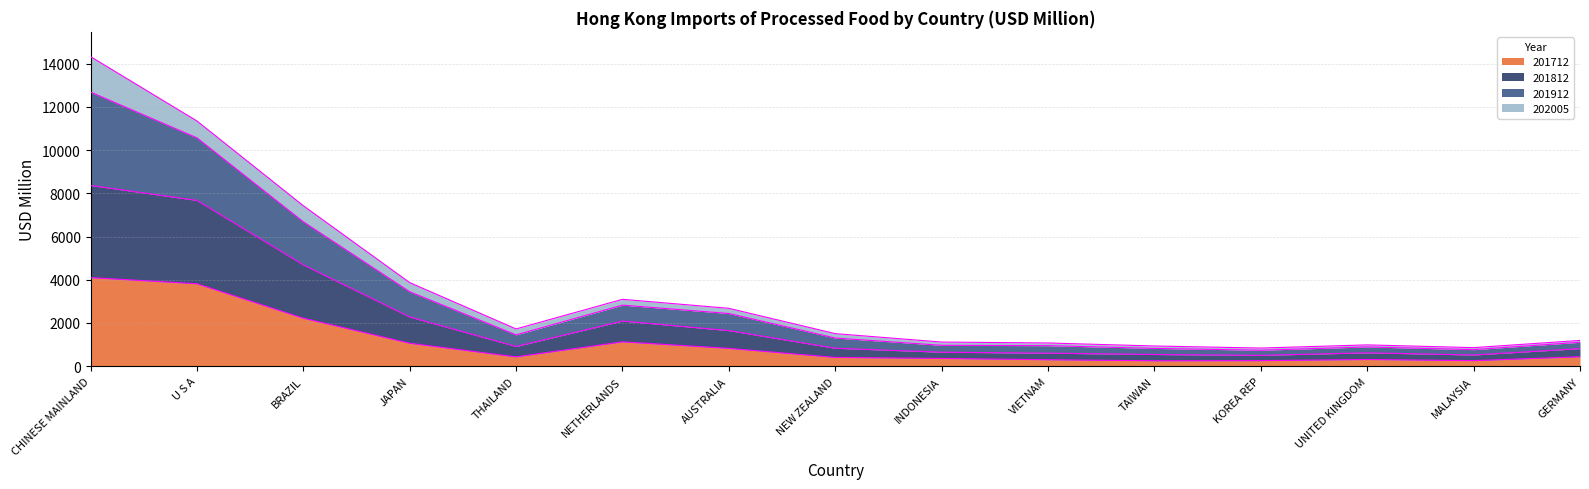

At which category is the sum across all series the highest?

CHINESE MAINLAND